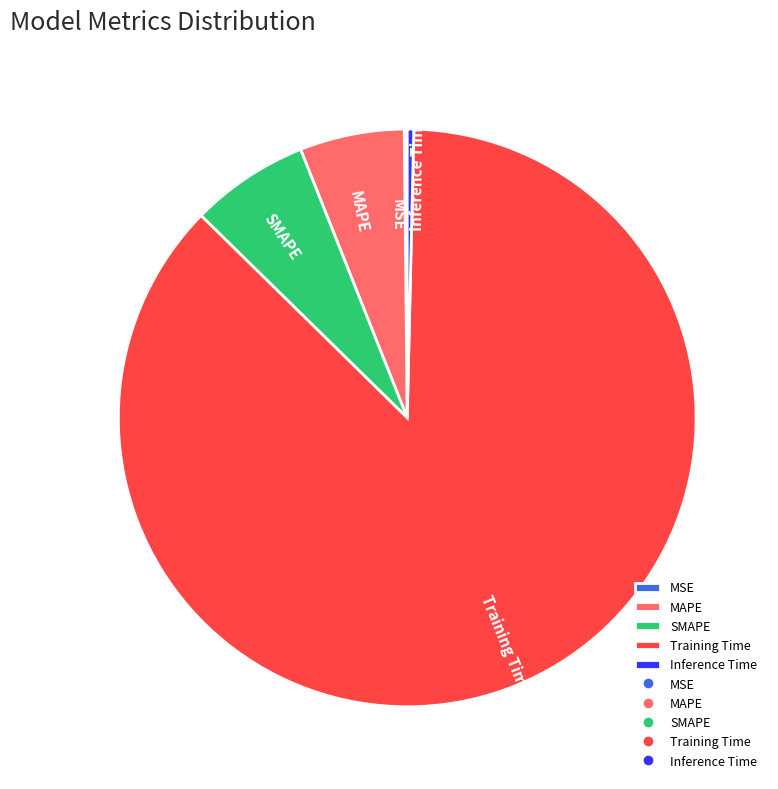

Is the sum of Training Time and SMAPE greater than half?

Yes